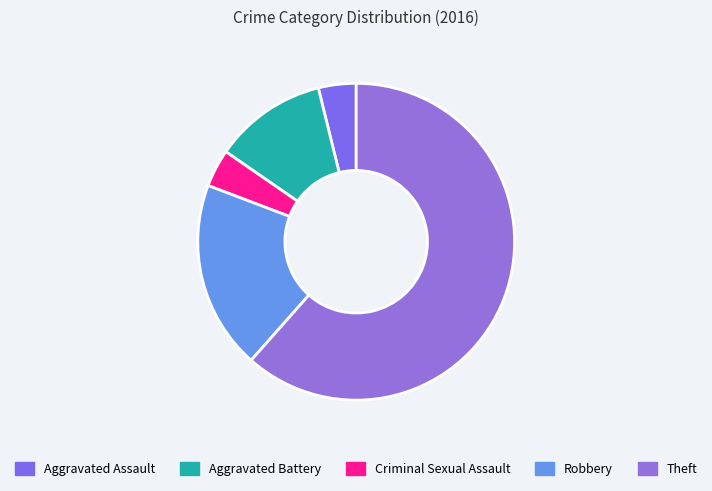

How many segments does this pie chart have?

5